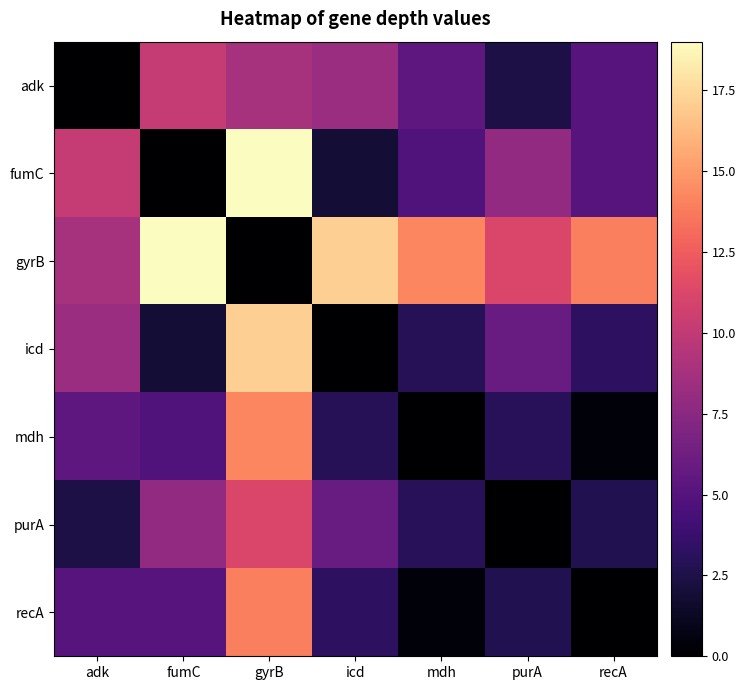

At how many categories does at least one series exceed 5?

7